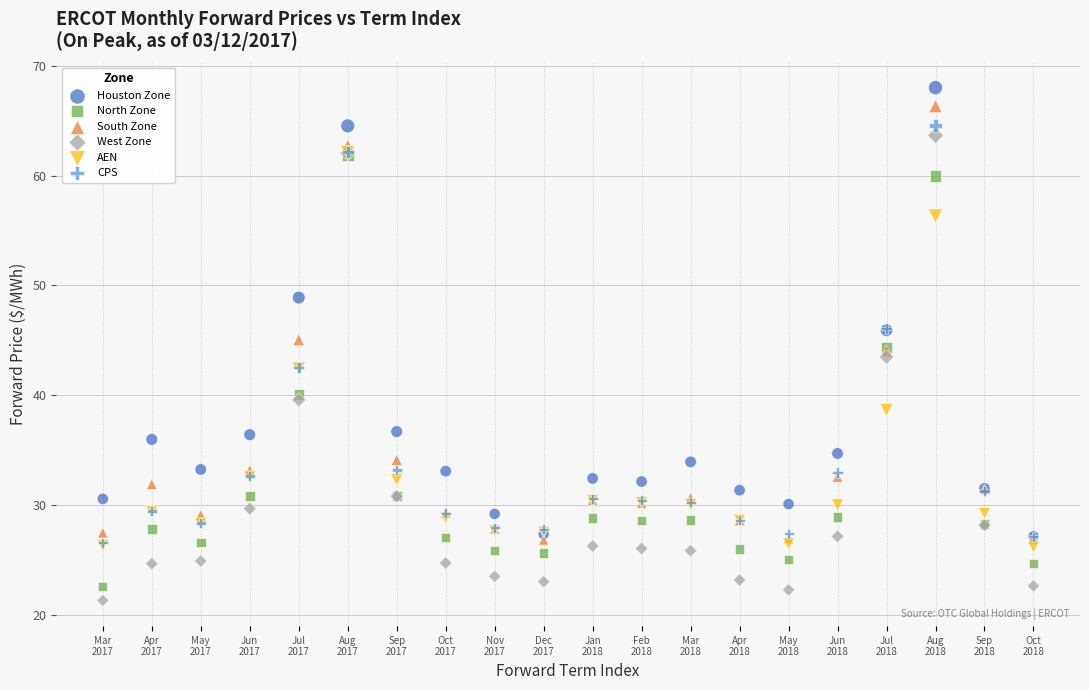

What are all the series names shown in the legend?

Houston Zone, North Zone, South Zone, West Zone, AEN, CPS